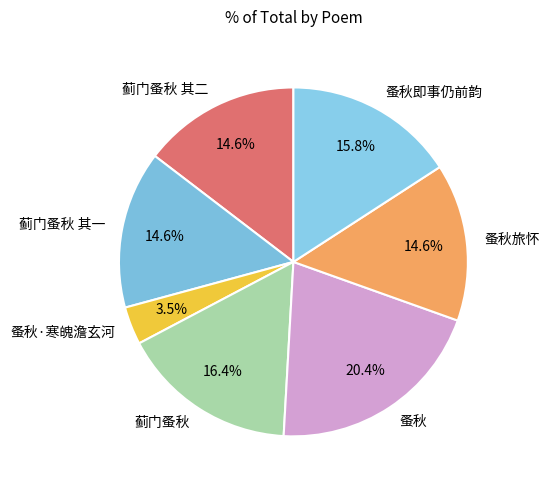

How many segments does this pie chart have?

7